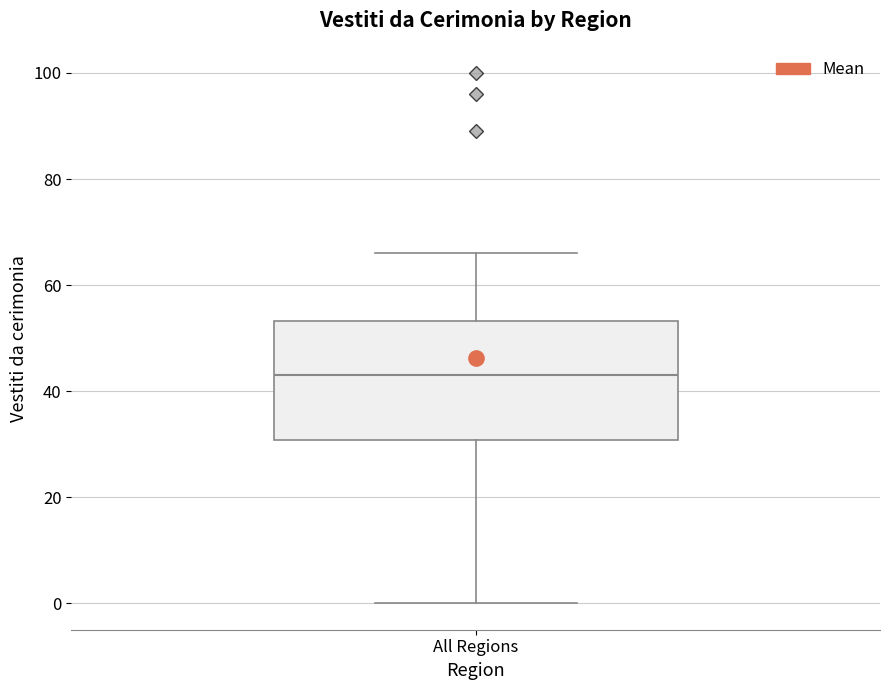

Read this box plot against the y-axis: the position of the median line, the range covered by the box, and the ends of both whiskers. The values are not printed on the chart, so give them approximately, as read against the axis.

median 44, box 30 to 54, whiskers 0 to 66